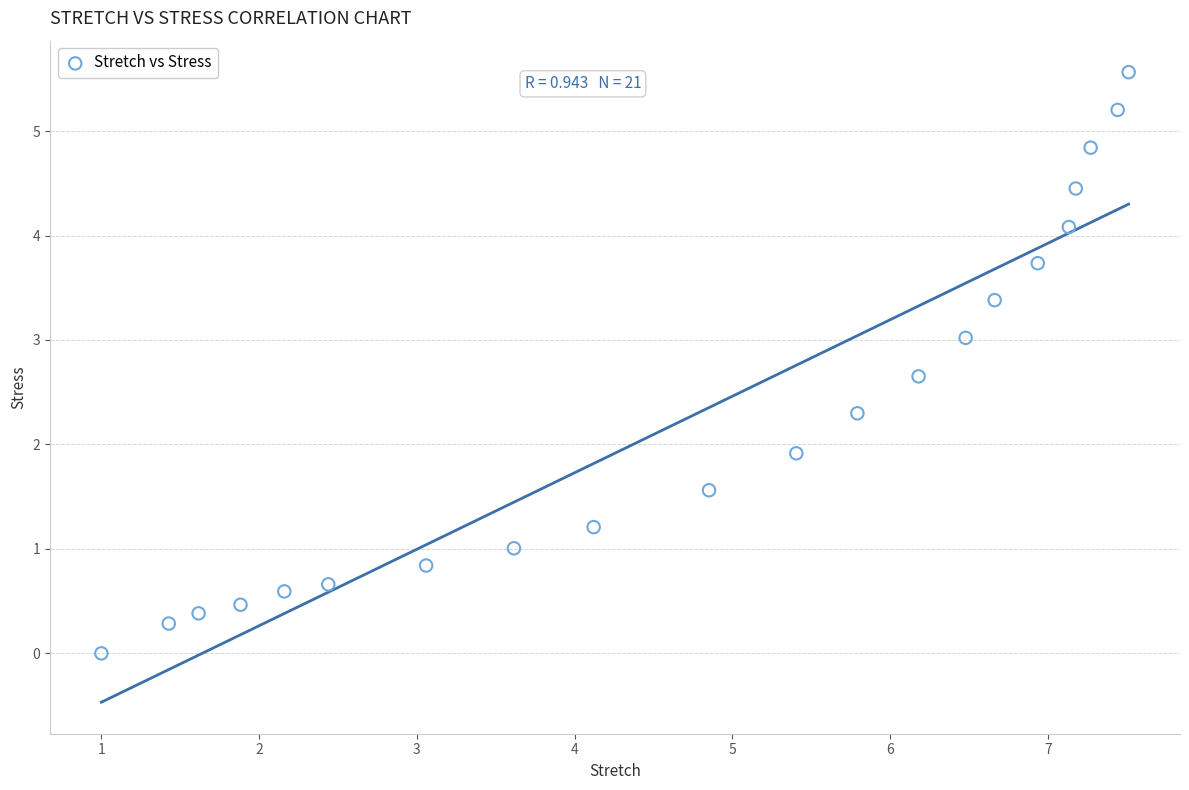

What is the range of Y values (max minus min)?

5.6